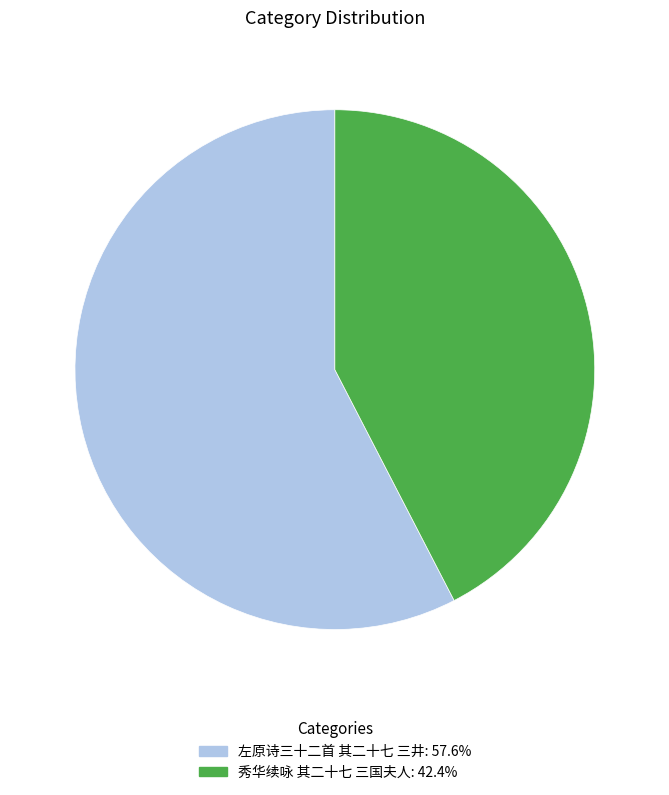

Which slice is the smallest?

秀华续咏 其二十七 三国夫人